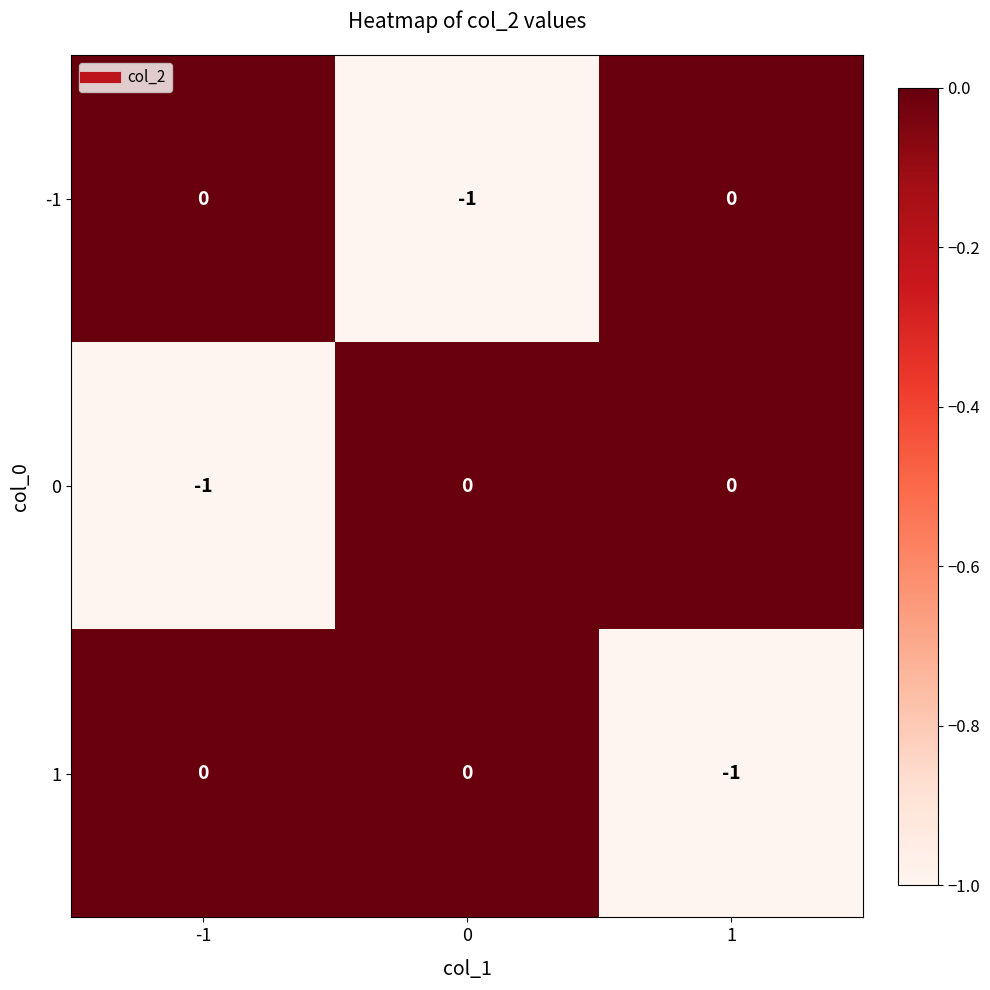

Count the 1 values in the range -1 to 0.

3